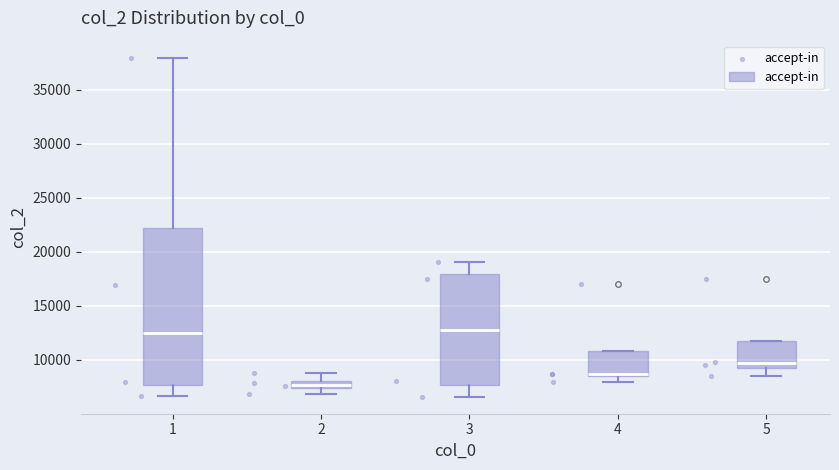

Where is the upper edge of the box at x = 5 on the y-axis? The values are not printed on the chart, so give them approximately, as read against the axis.

11500